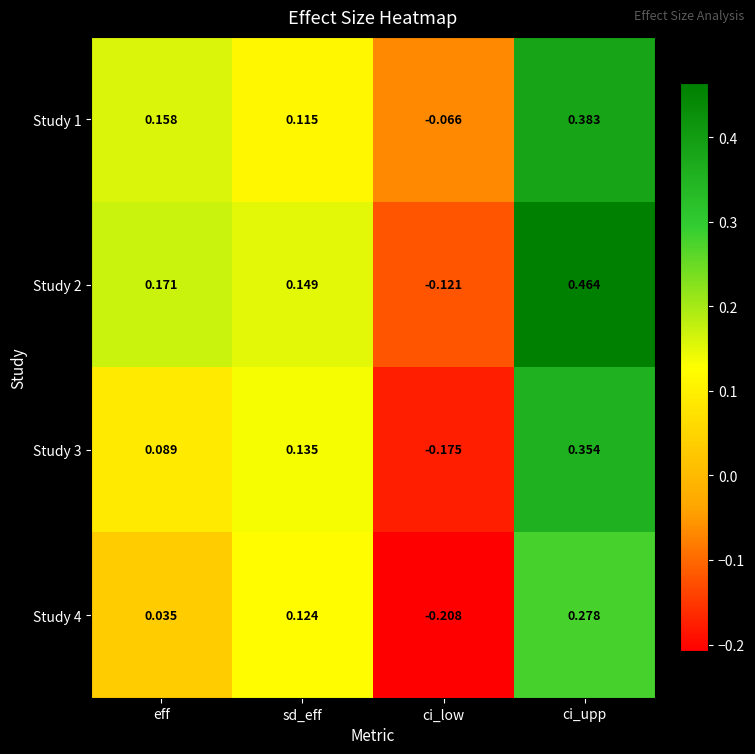

Which category has the lowest value across all series?

ci_low